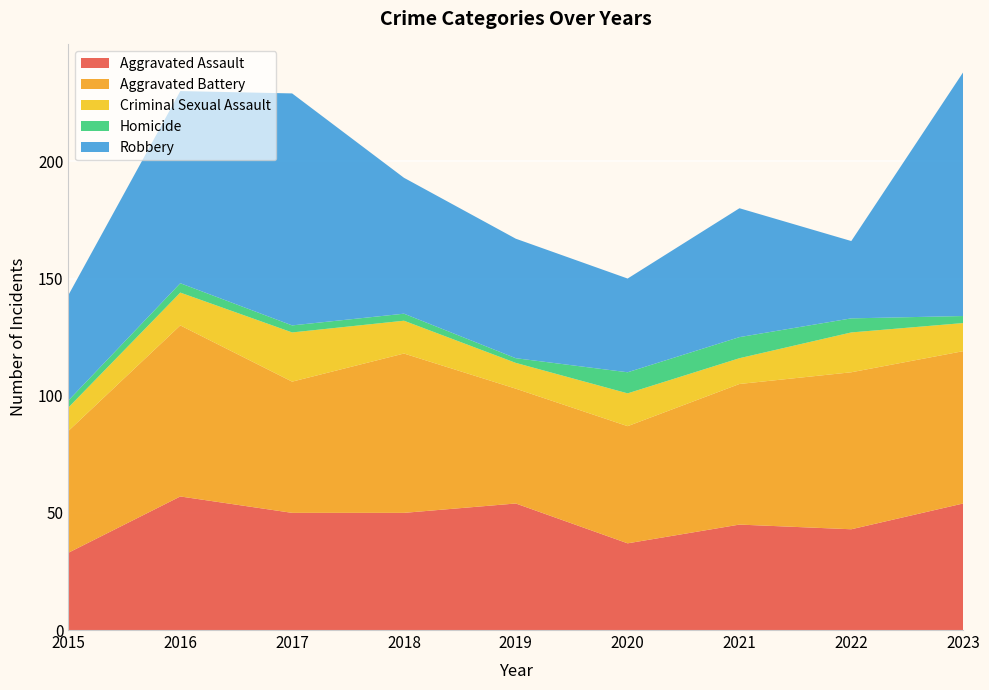

Reading right to left, what are all the values shown in this chart?

Aggravated Assault: 54	43	45	37	54	50	50	57	33
Aggravated Battery: 65	67	60	50	49	68	56	73	52
Criminal Sexual Assault: 12	17	11	14	11	14	21	14	10
Homicide: 3	6	9	9	2	3	3	4	3
Robbery: 104	33	55	40	51	58	99	82	45